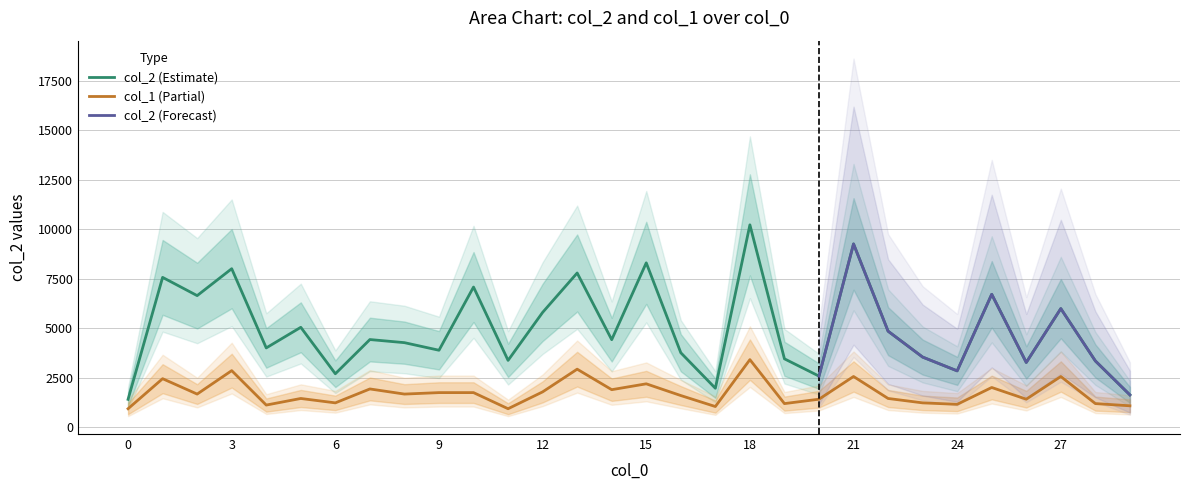

At which label does col_2 reach its peak?

18